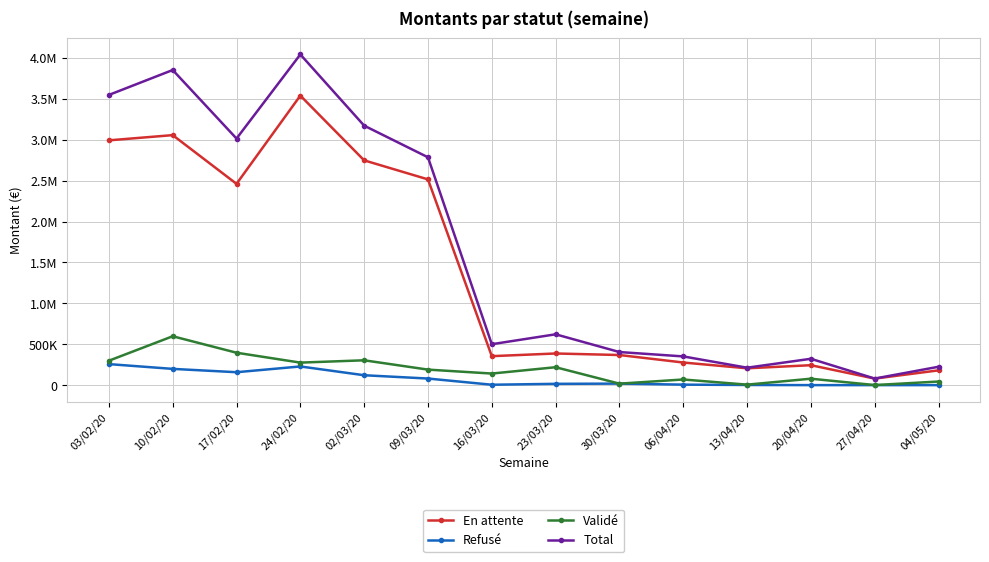

What is the difference between the second highest and second lowest values in the Total series?

3639727.1